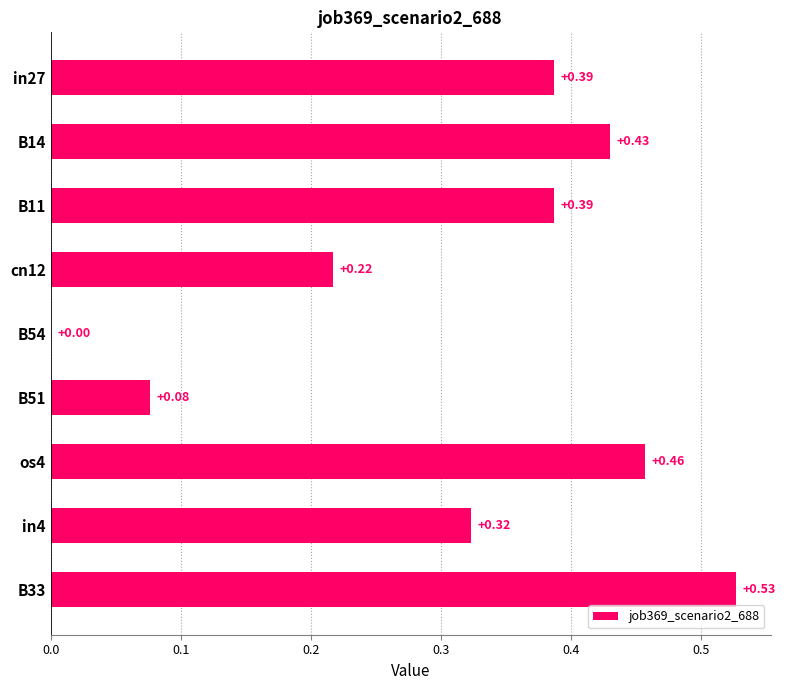

What is the sum of all values?

2.8